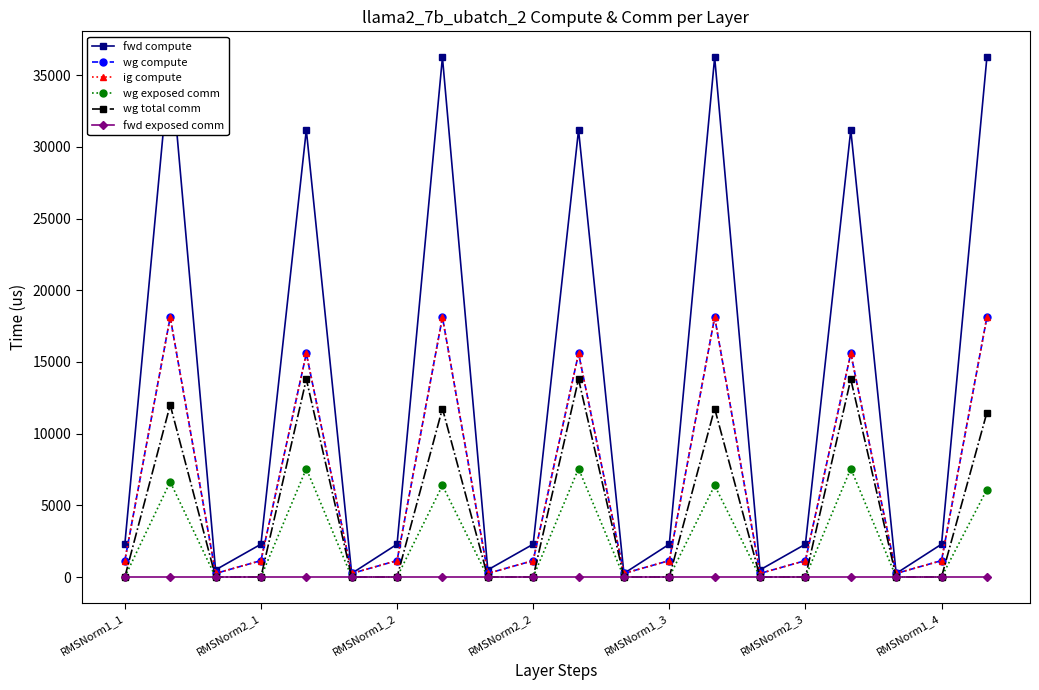

True or false: fwd exposed comm and wg total comm cross at least once.

False